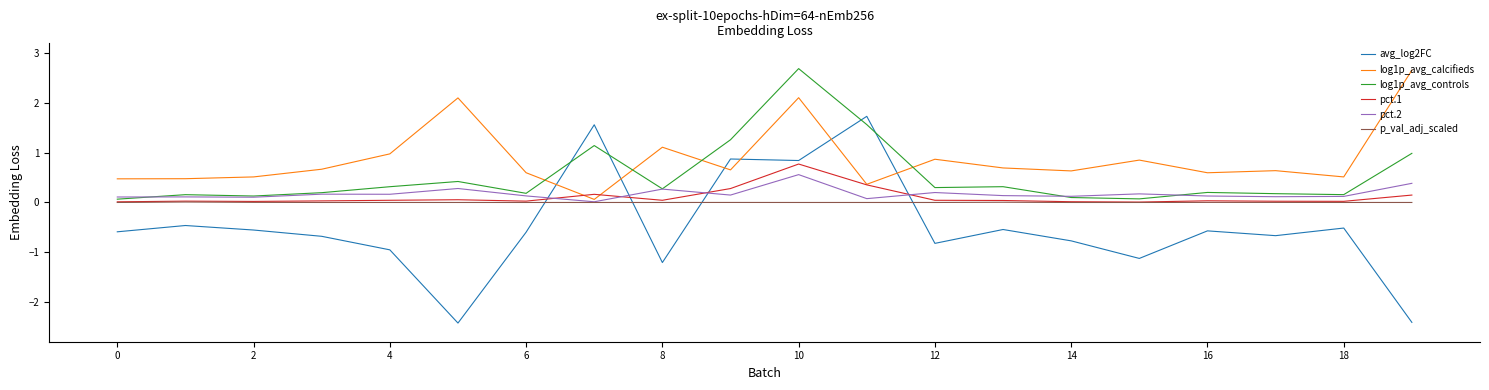

Which series has the widest spread of values?

avg_log2FC